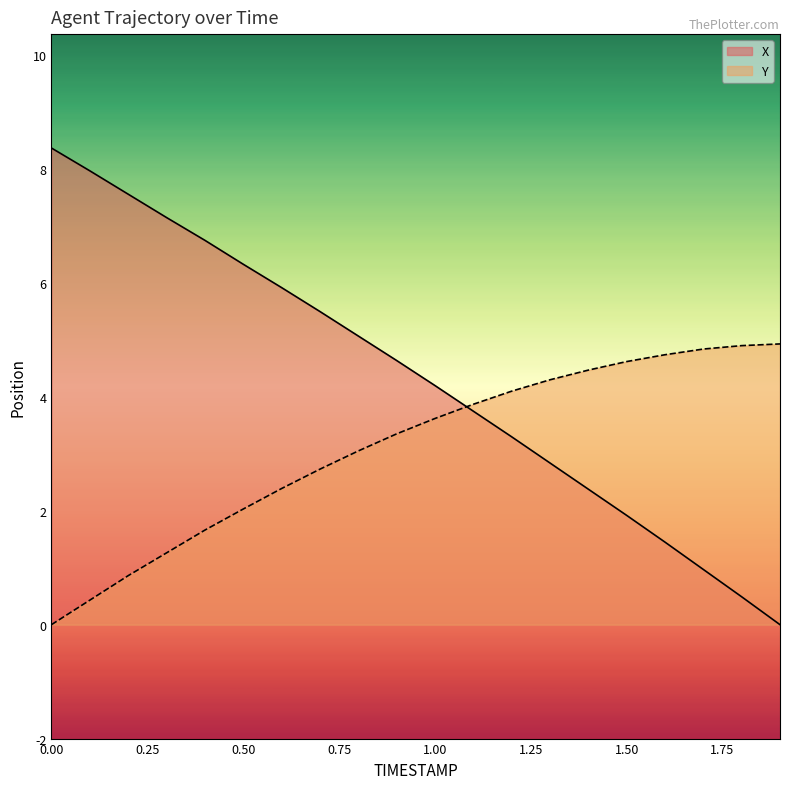

What is the sum of all X values?

86.6